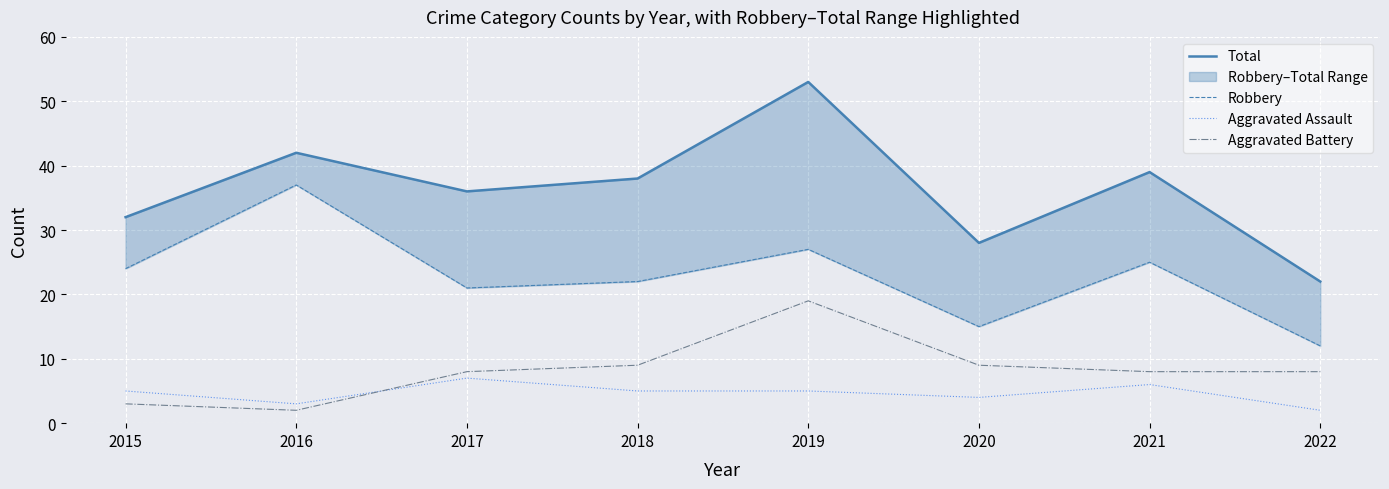

At which category is the sum across all series the highest?

2019